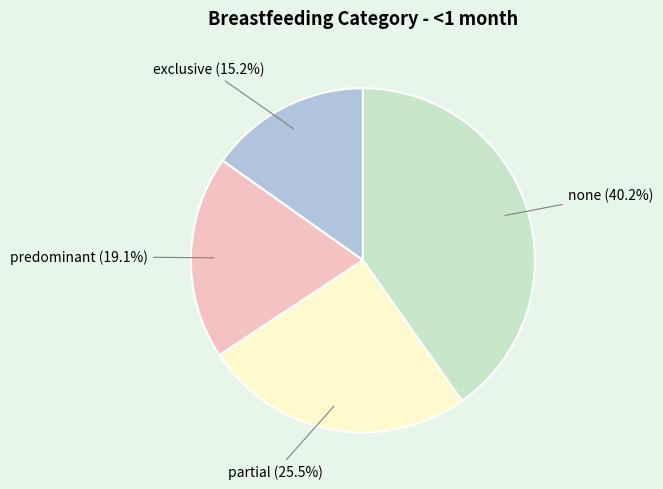

Which has a higher value, predominant (19.1%) or exclusive (15.2%)?

predominant (19.1%)